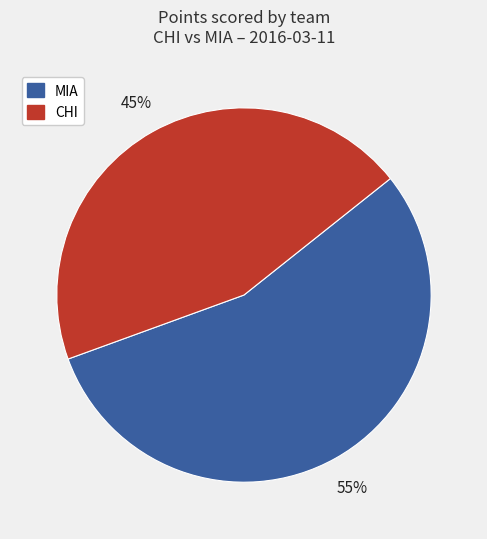

Rank the categories by value from highest to lowest.

MIA, CHI